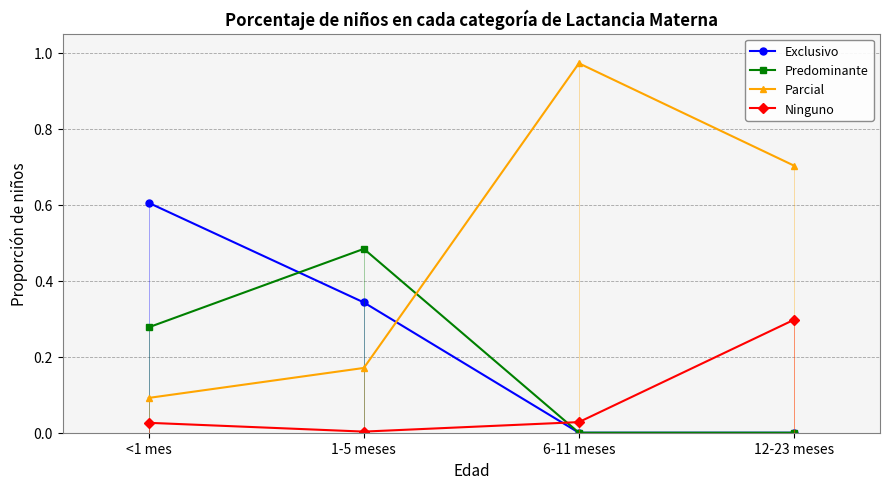

What is the label of the 4th point from the right?

<1 mes